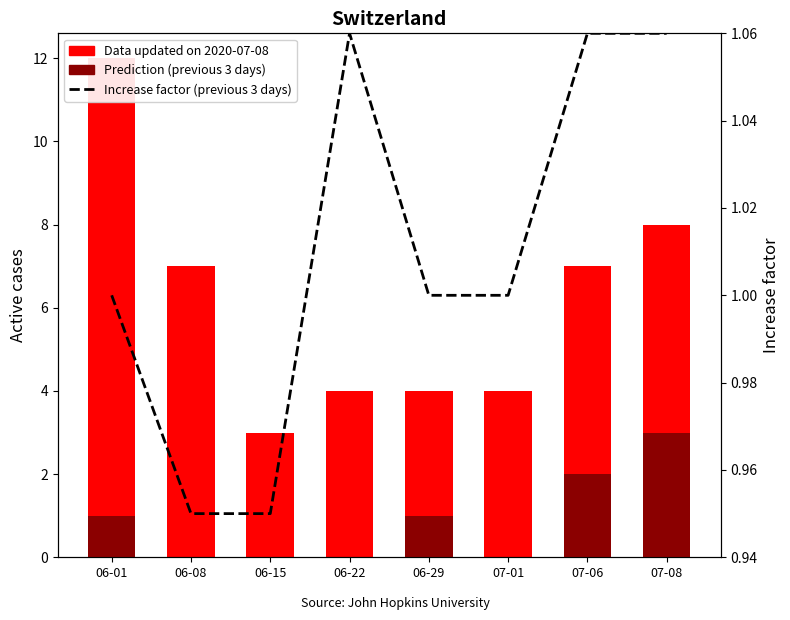

At which label does Increase factor (previous 3 days) first exceed 1?

06-22